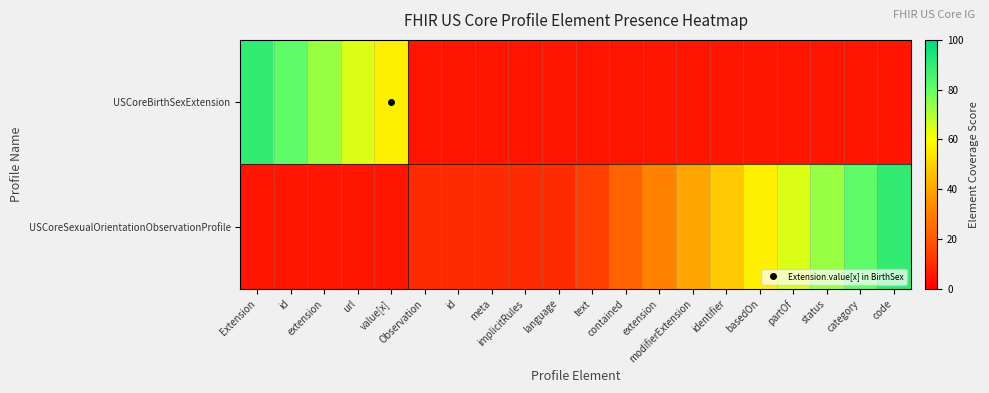

List the series in order of their overall mean, highest first.

USCoreSexualOrientationObservationProfile, USCoreBirthSexExtension